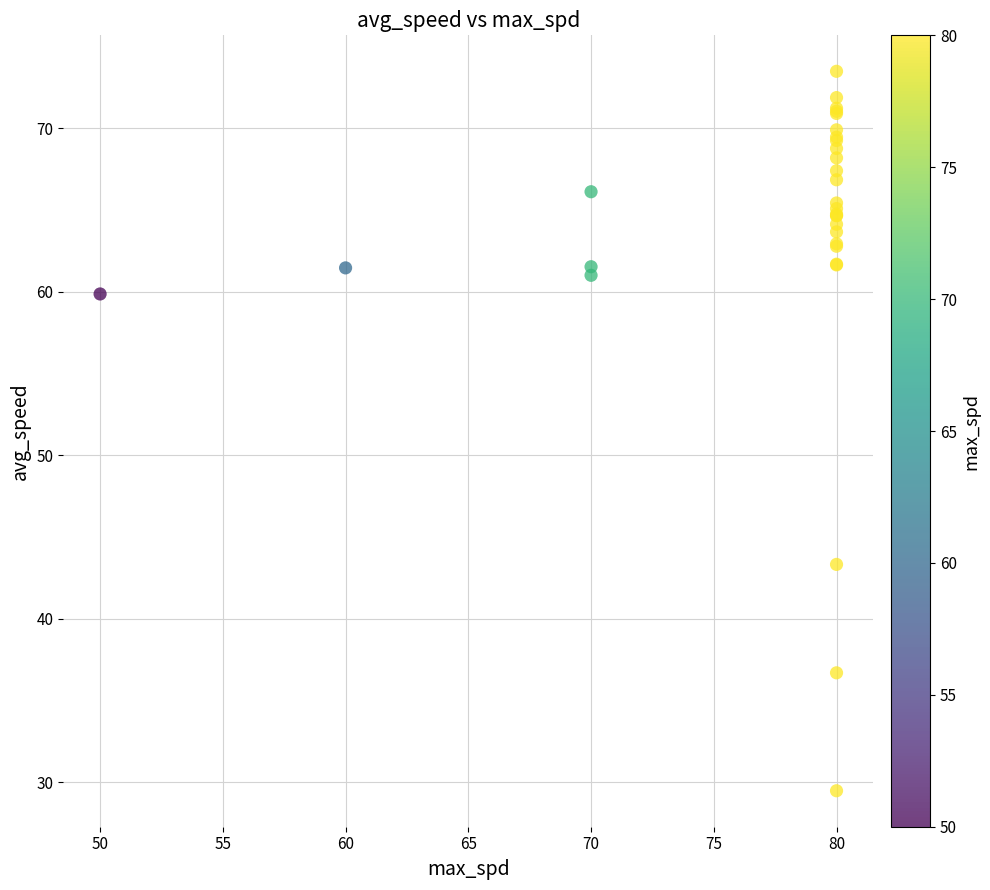

What Y value in the scatter plot is closest to 51?

43.3